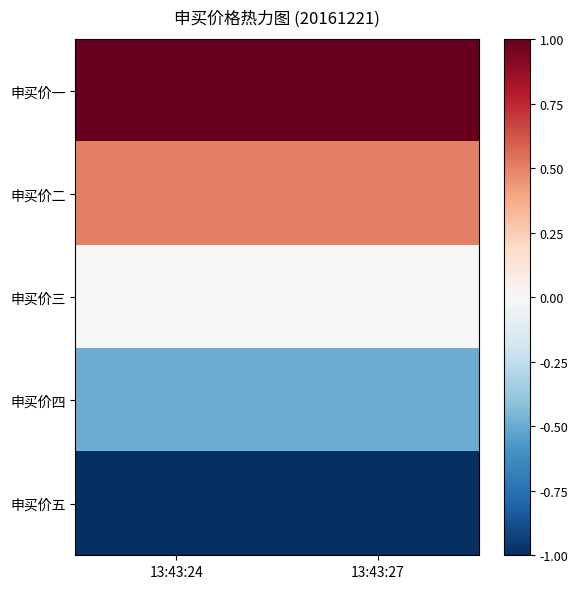

What is the difference between the highest and lowest values at 13:43:27?

2.0